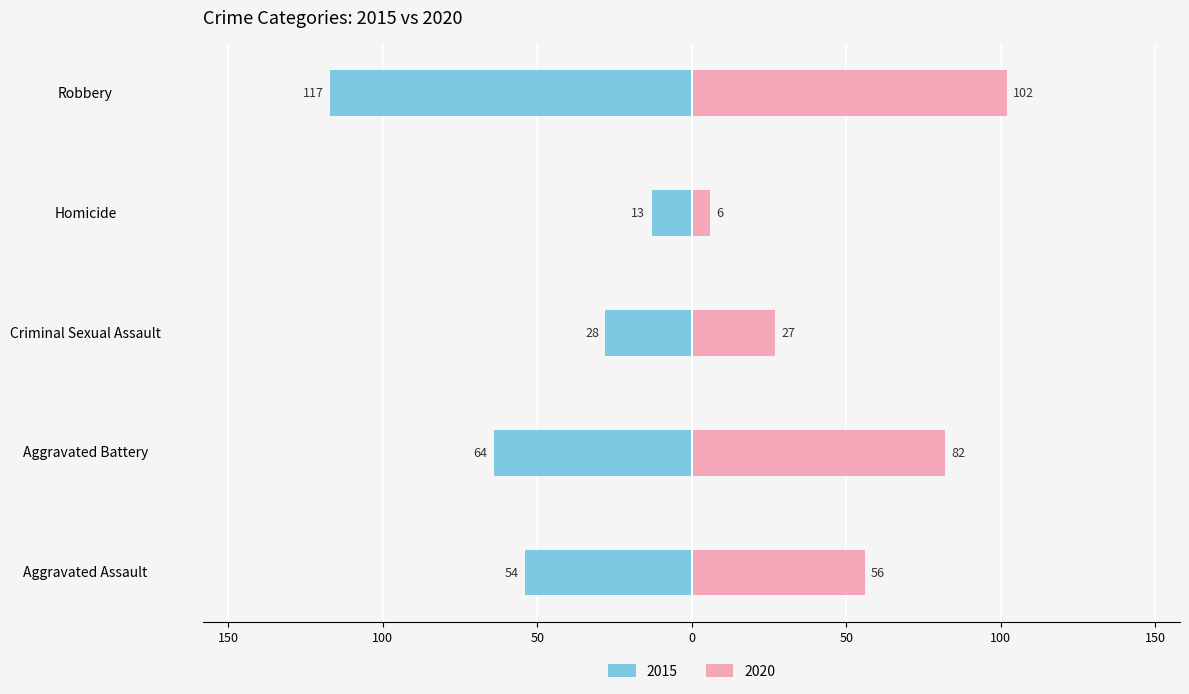

Which series changed the most between Aggravated Battery and Robbery?

2015